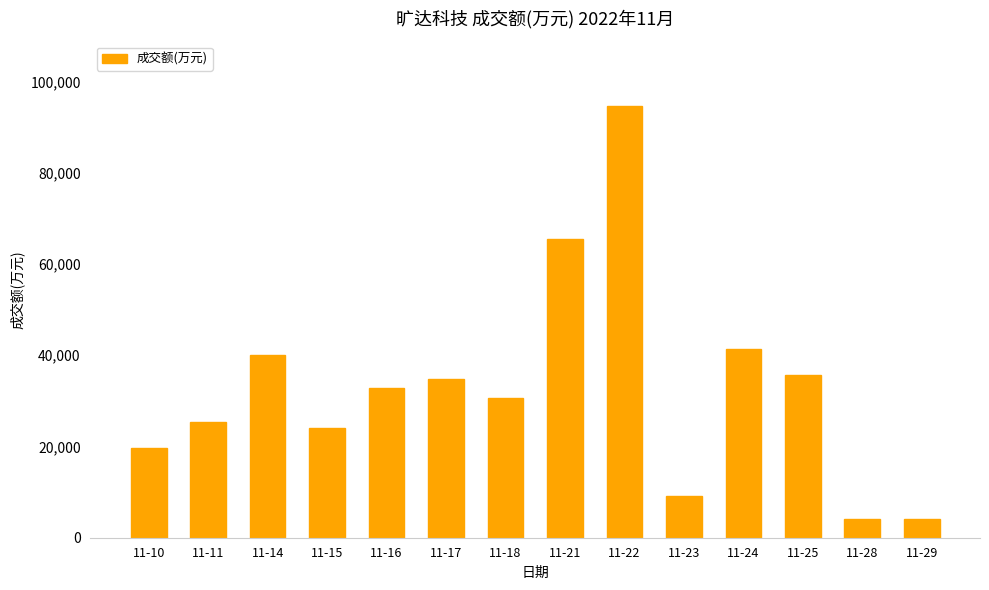

What is the ratio of the value at 11-25 to the value at 11-14?

0.9